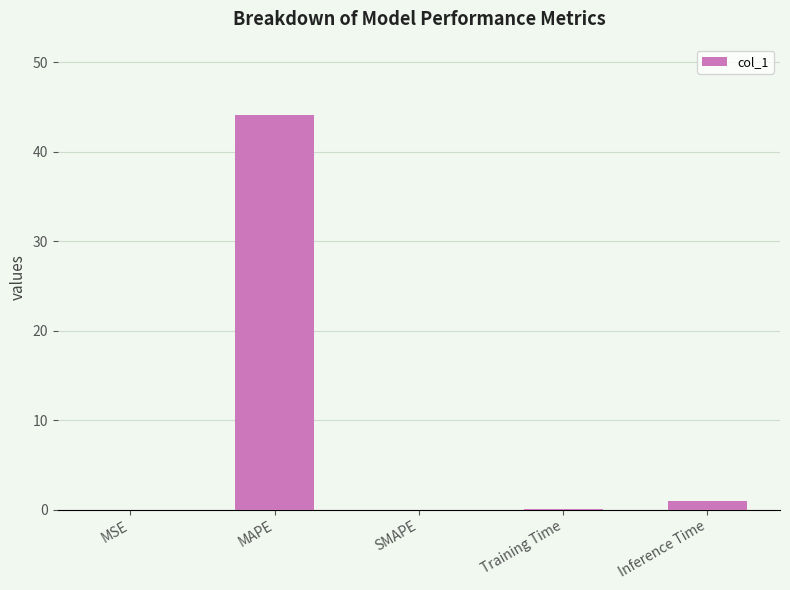

What is the sum of the values at MAPE and SMAPE?

44.0